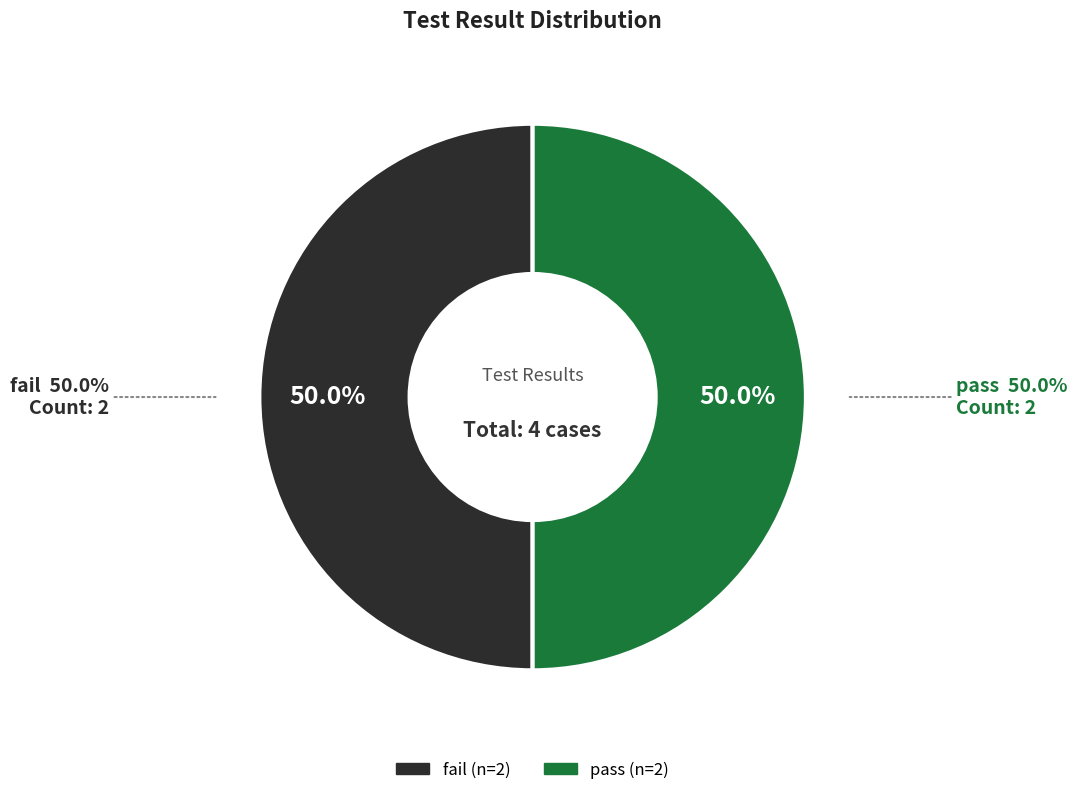

Which has a higher value, pass or fail?

pass